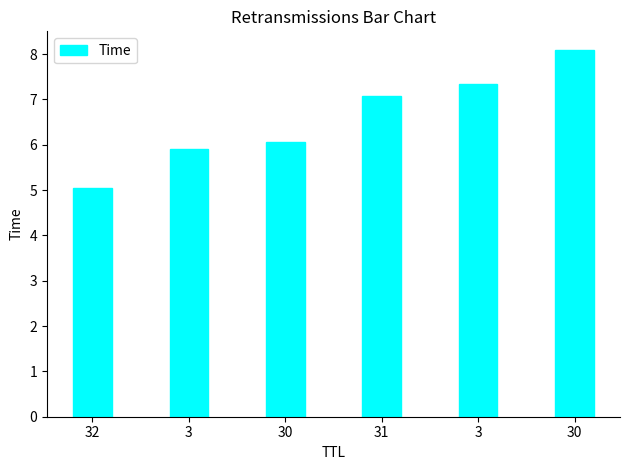

How many data points are above 7?

3